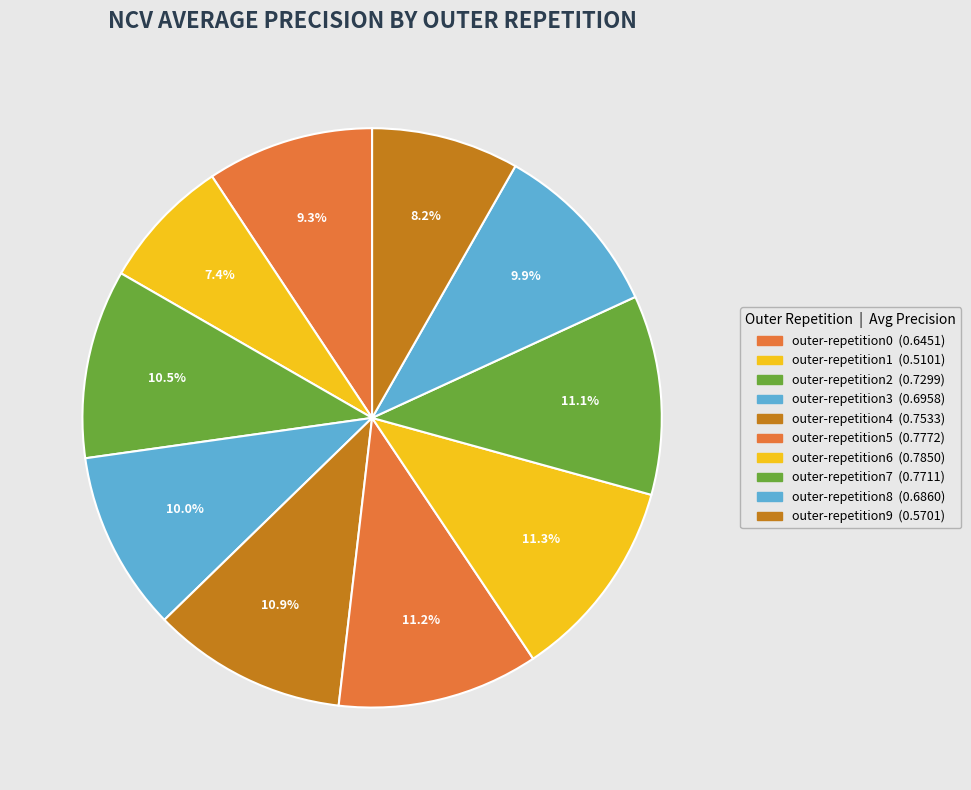

True or false: outer-repetition1 accounts for 7% of the total.

True